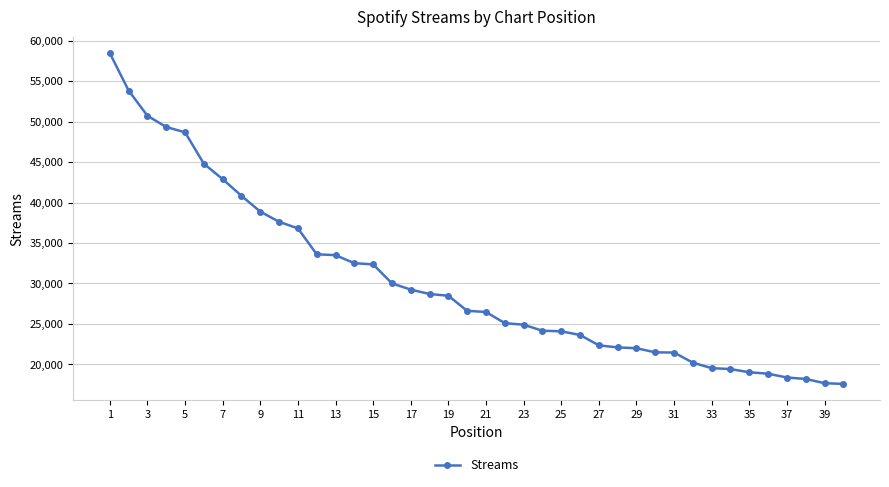

What is the smallest value displayed?

17593